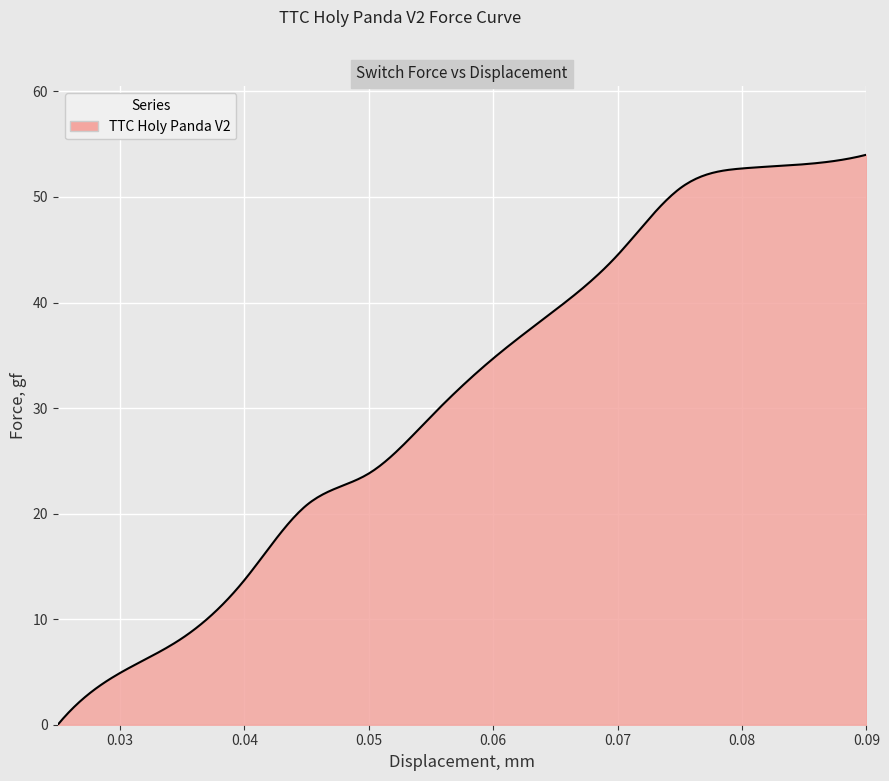

Is this an area chart (filled region under the line)?

Yes